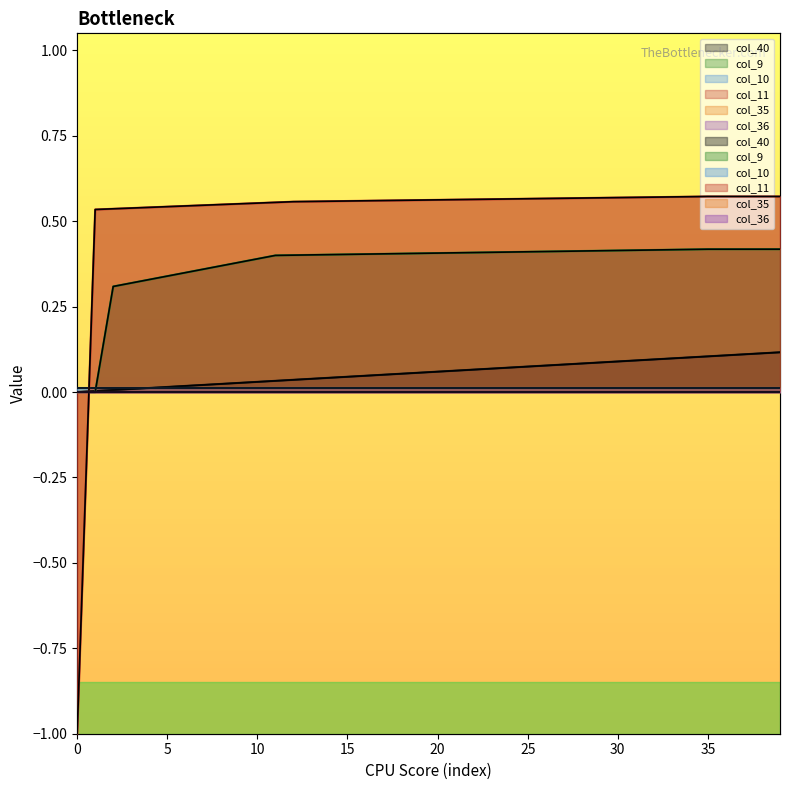

True or false: col_9 and col_11 cross at least once.

True